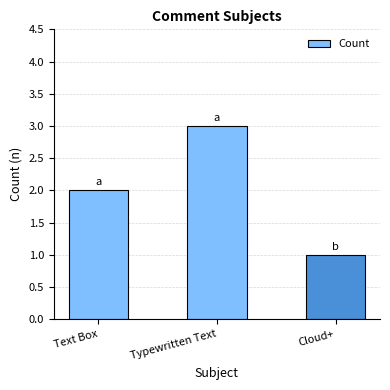

Approximately how many times larger is the value at Text Box compared to Cloud+?

2.0